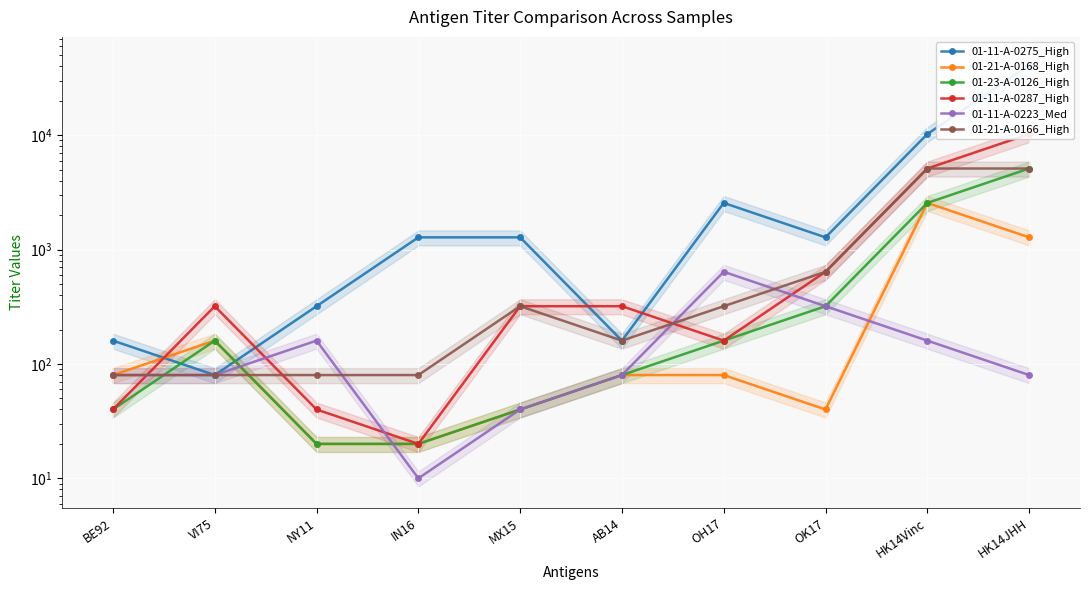

At which label does 01-11-A-0275_High reach its minimum?

VI75